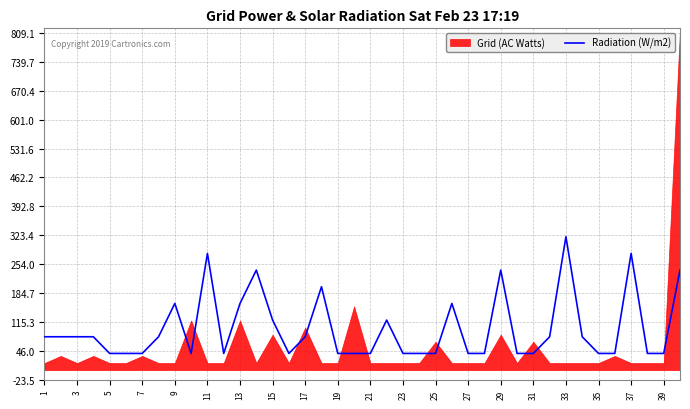

The value of Radiation (W/m2) at 27 is 40. True or false?

True